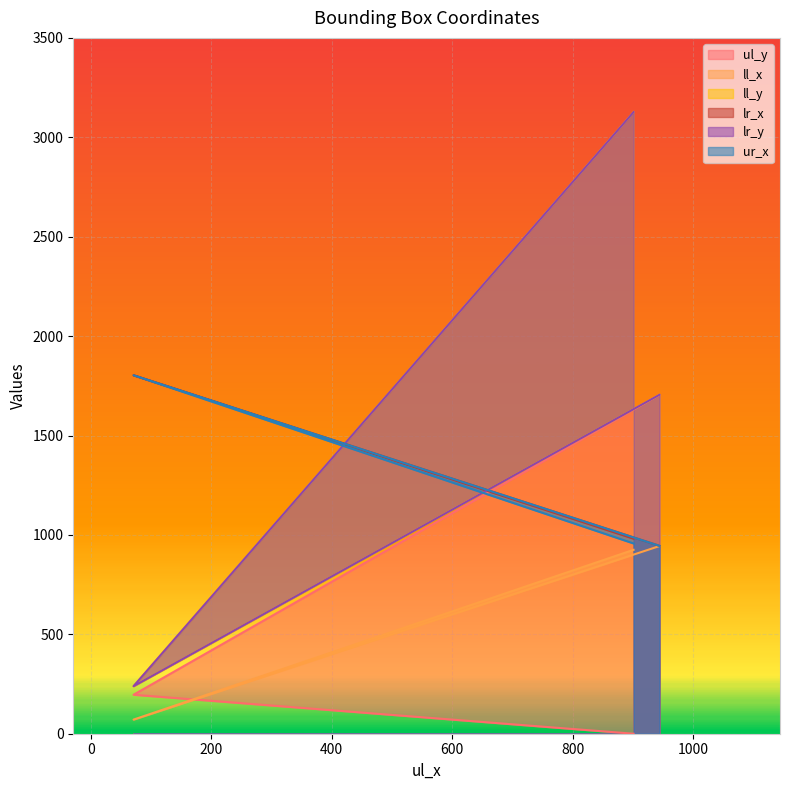

How many distinct data groups are displayed?

6